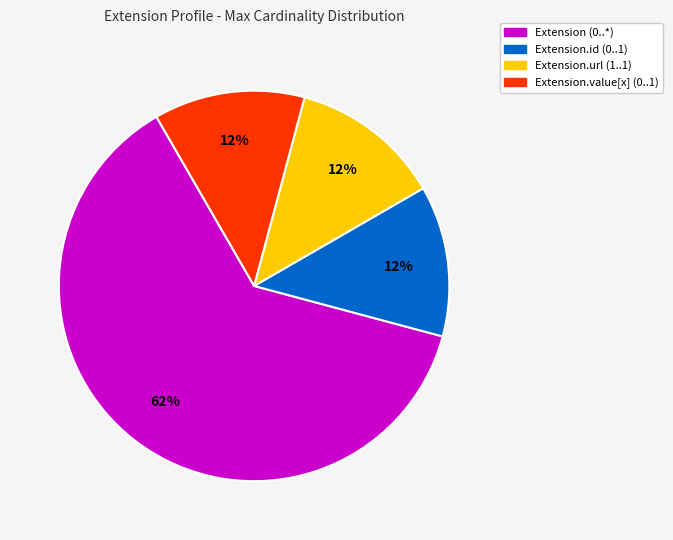

Does any single category account for the majority?

Yes